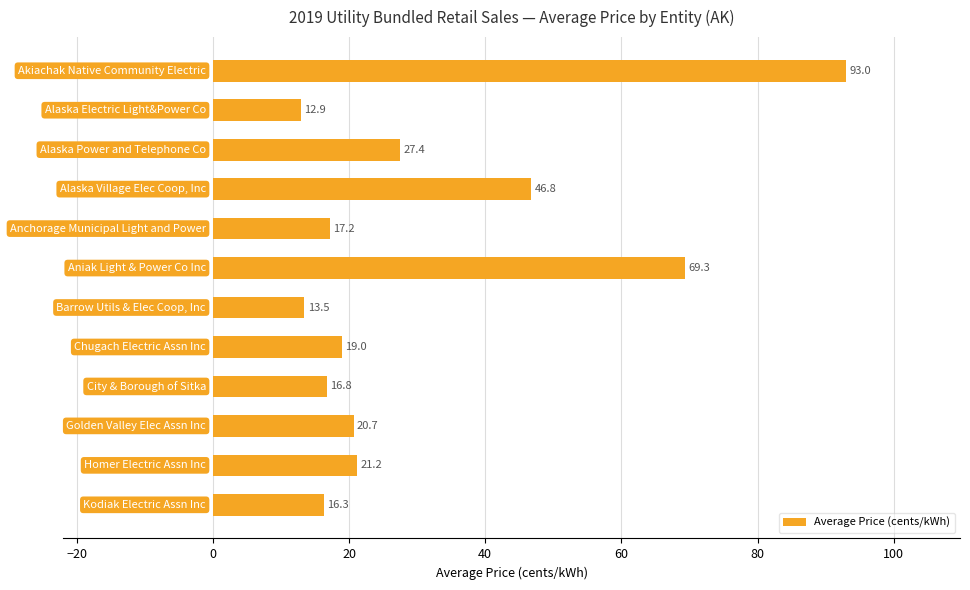

How many data points does each series have?

12